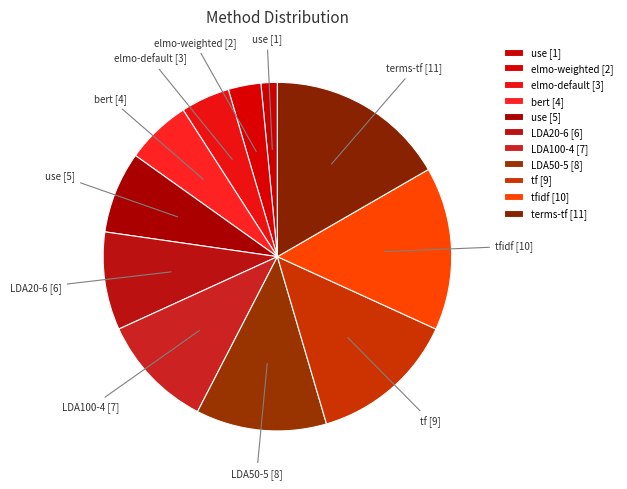

How many segments does this pie chart have?

11